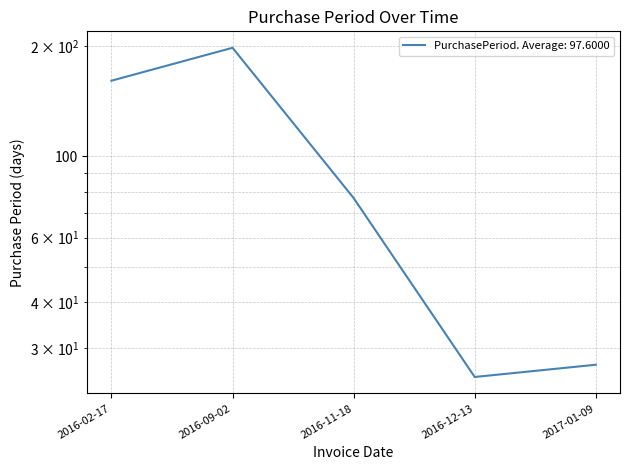

What is the label of the 4th point from the right?

2016-09-02